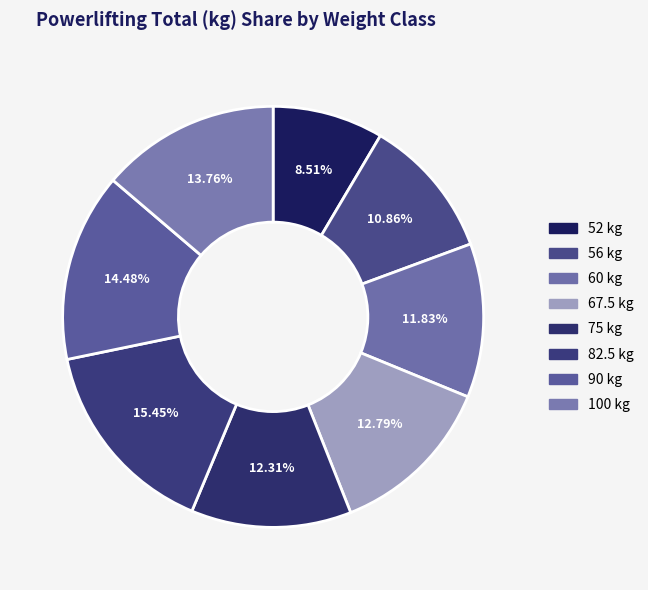

Does 75 account for over 50% of the chart?

No